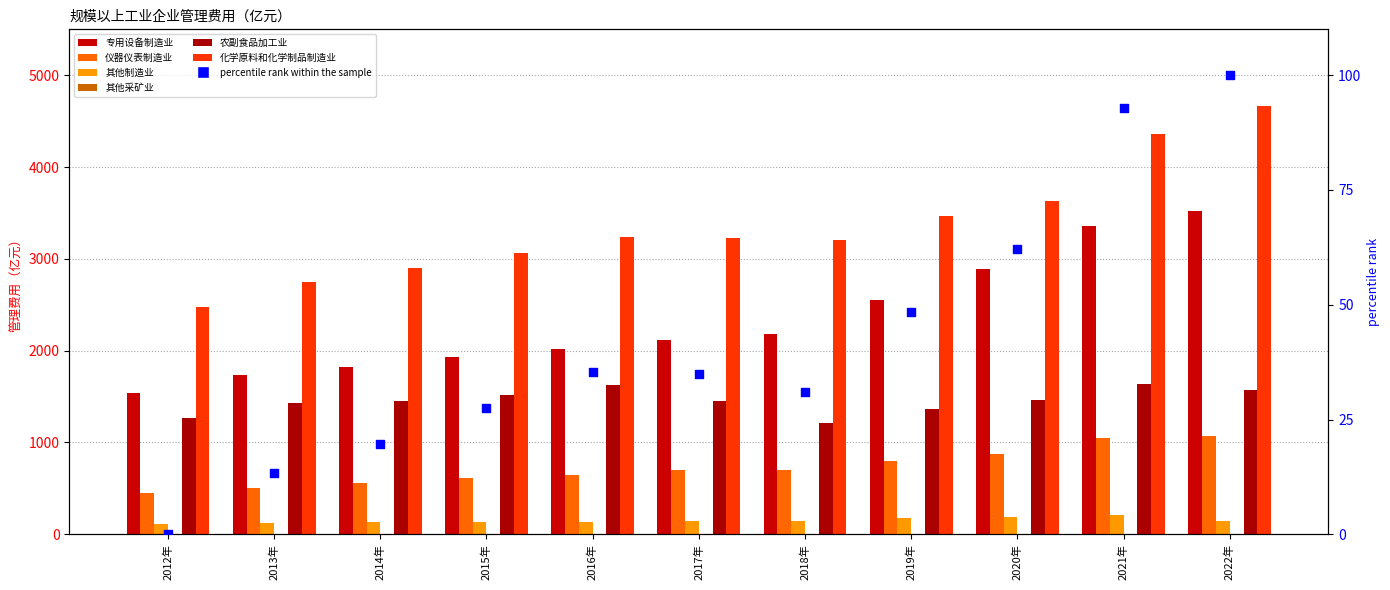

Which series has the widest spread of Y values?

化学原料和化学制品制造业